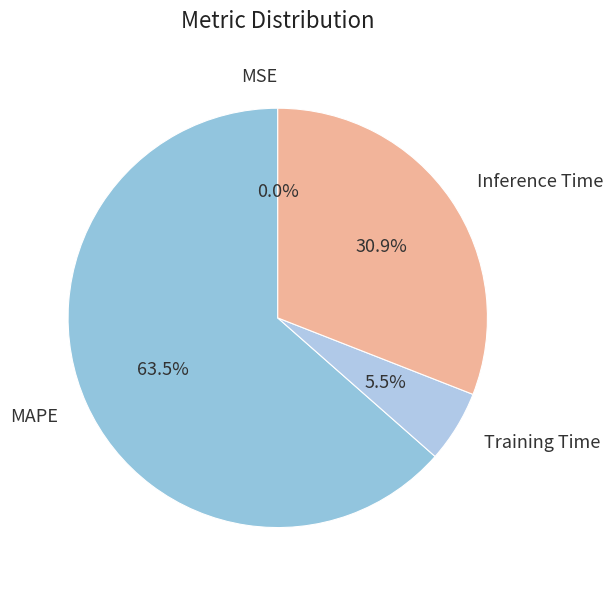

Is there any slice that represents more than half of the pie?

Yes